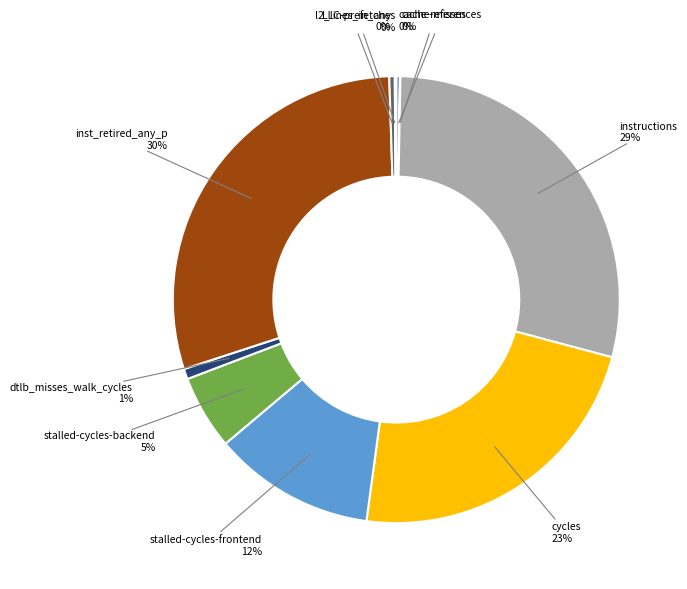

To the nearest percent, what is the average slice percentage?

10%